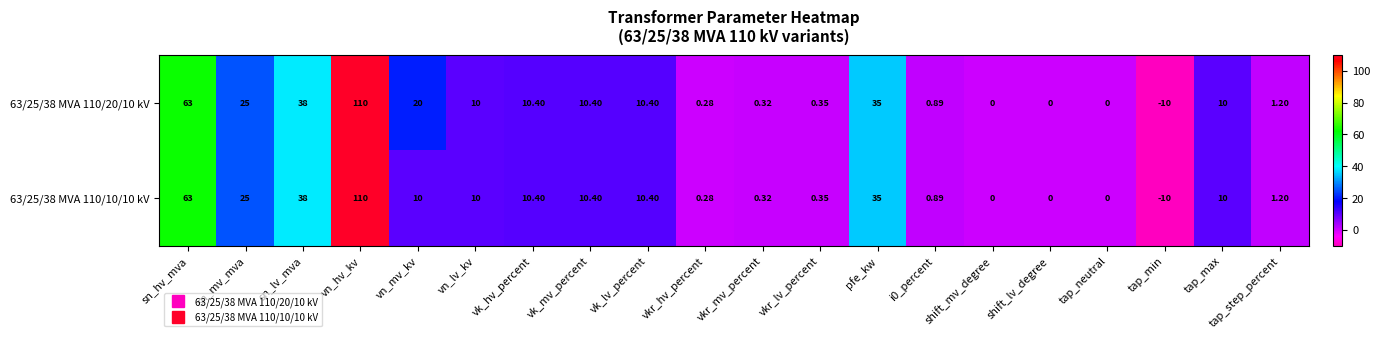

Is the value of 63/25/38 MVA 110/10/10 kV at i0_percent greater than the value of 63/25/38 MVA 110/20/10 kV at vn_lv_kv?

No